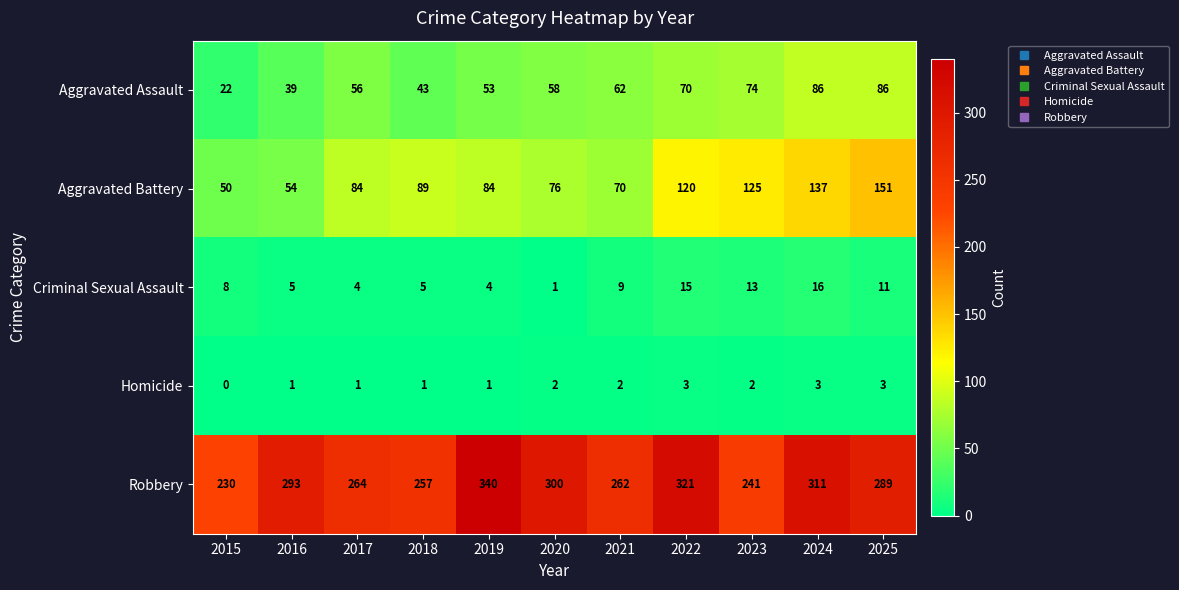

What is the difference between the Robbery values at 2020 and 2022?

21